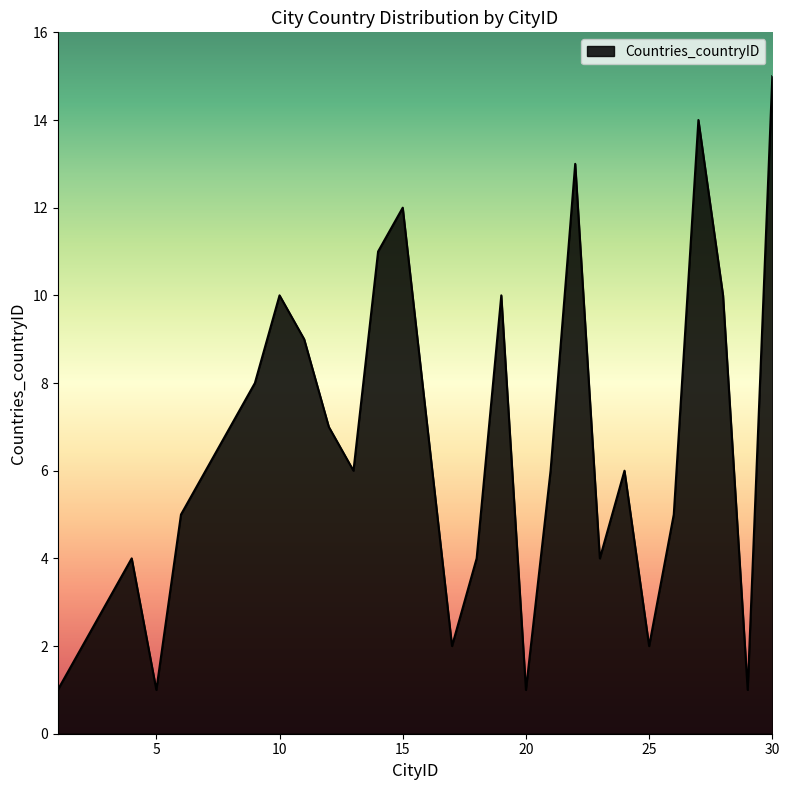

What is the greatest value displayed?

15